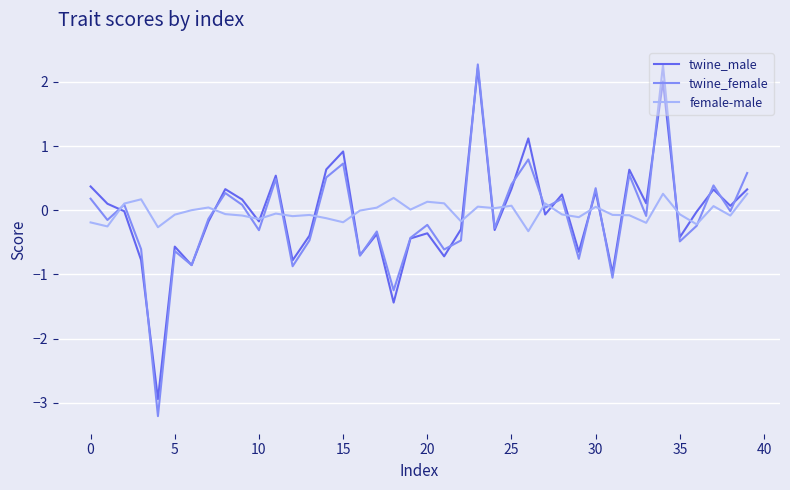

Is this an area chart (filled region under the line)?

No